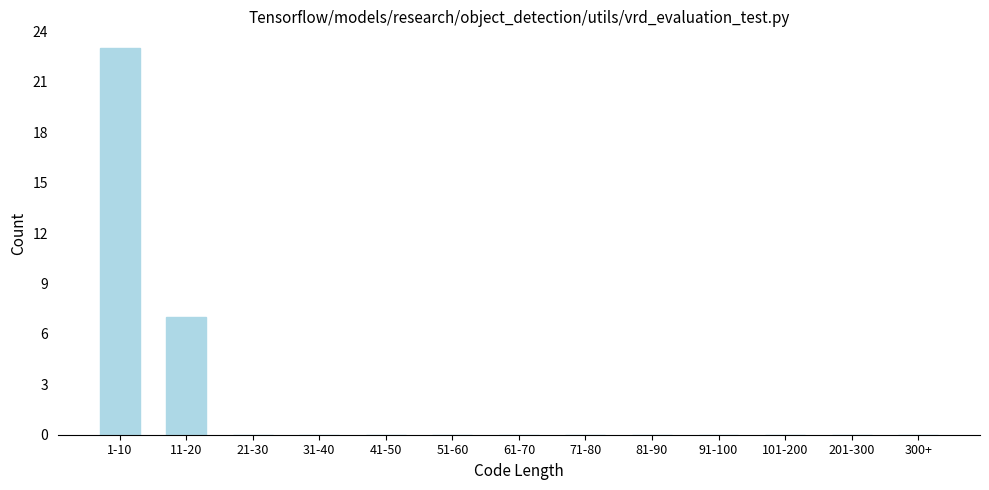

Reading right to left, transcribe all the data shown in this chart.

300+=0	201-300=0	101-200=0	91-100=0	81-90=0	71-80=0	61-70=0	51-60=0	41-50=0	31-40=0	21-30=0	11-20=7	1-10=23